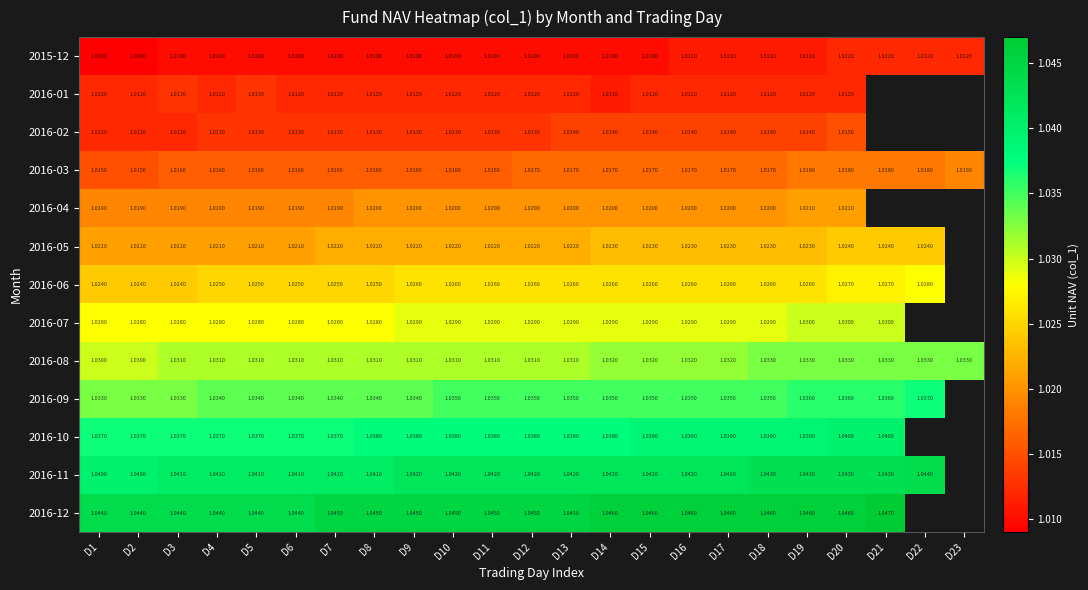

Is the value of 2016-10 at D5 greater than the value of 2016-02 at D14?

Yes